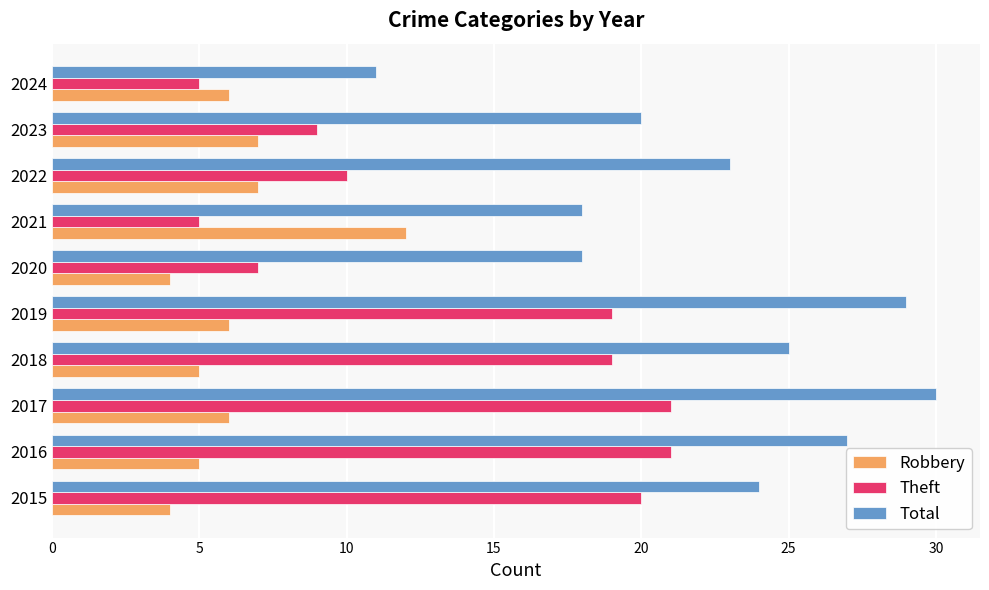

Which series has the largest total across all categories?

Total